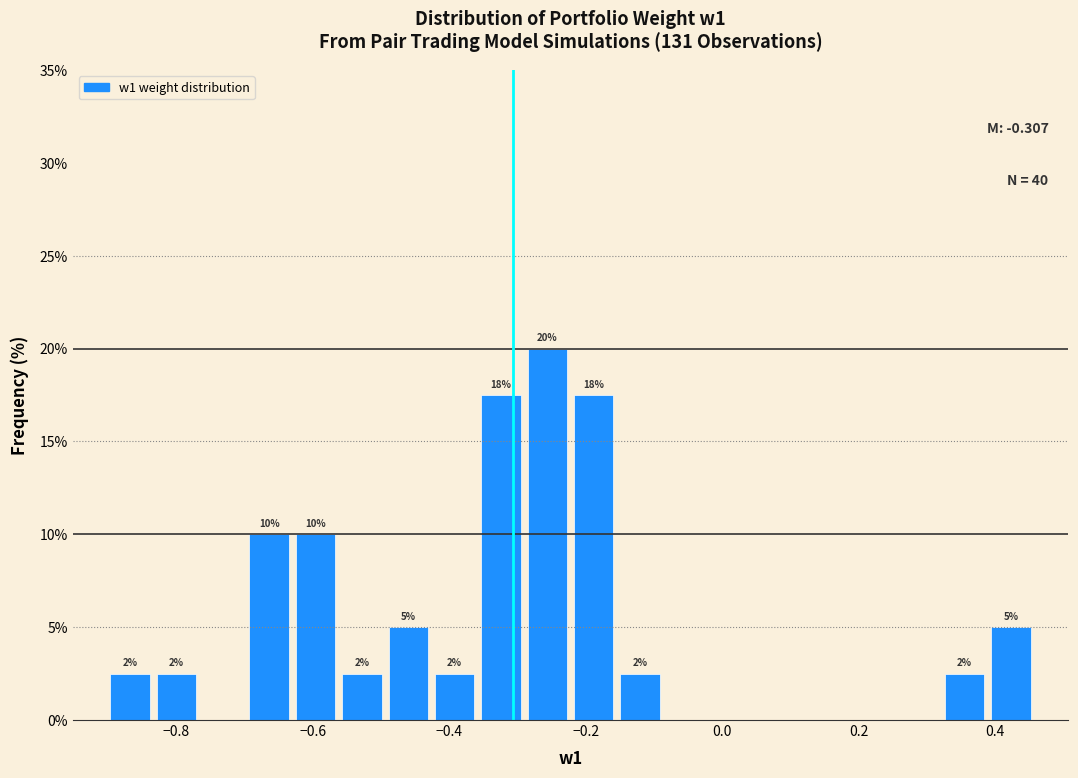

Read against the x-axis, roughly where is the centre of the tallest bar?

-0.26